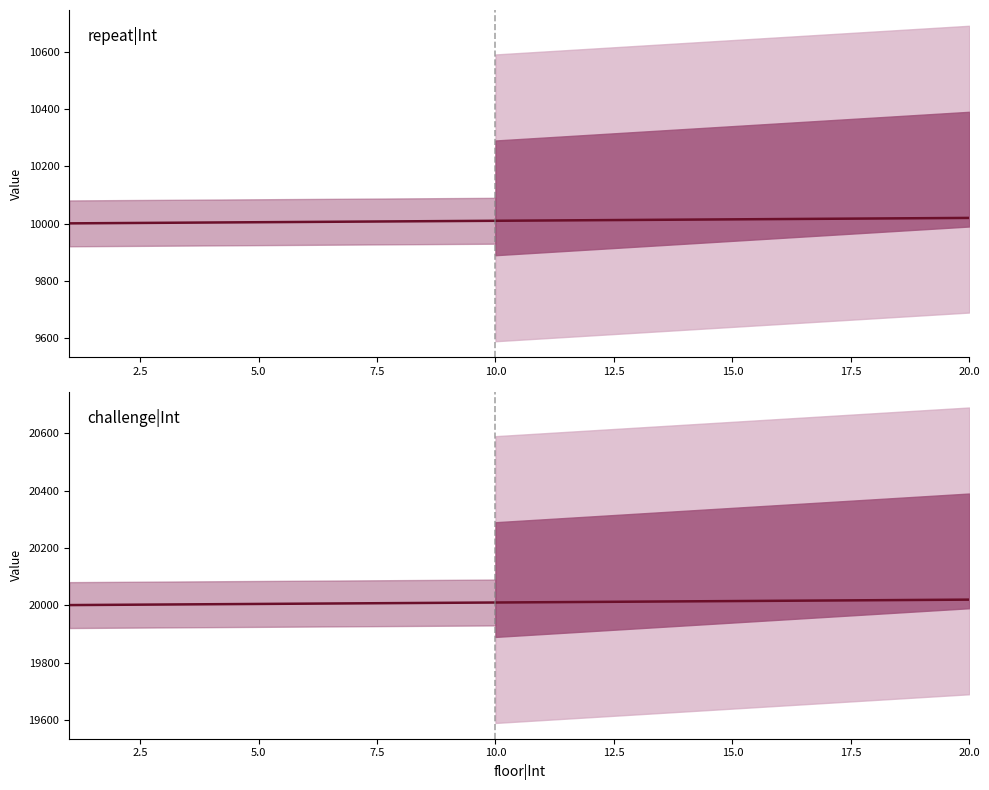

True or false: repeat|Int and challenge|Int intersect in this chart.

False